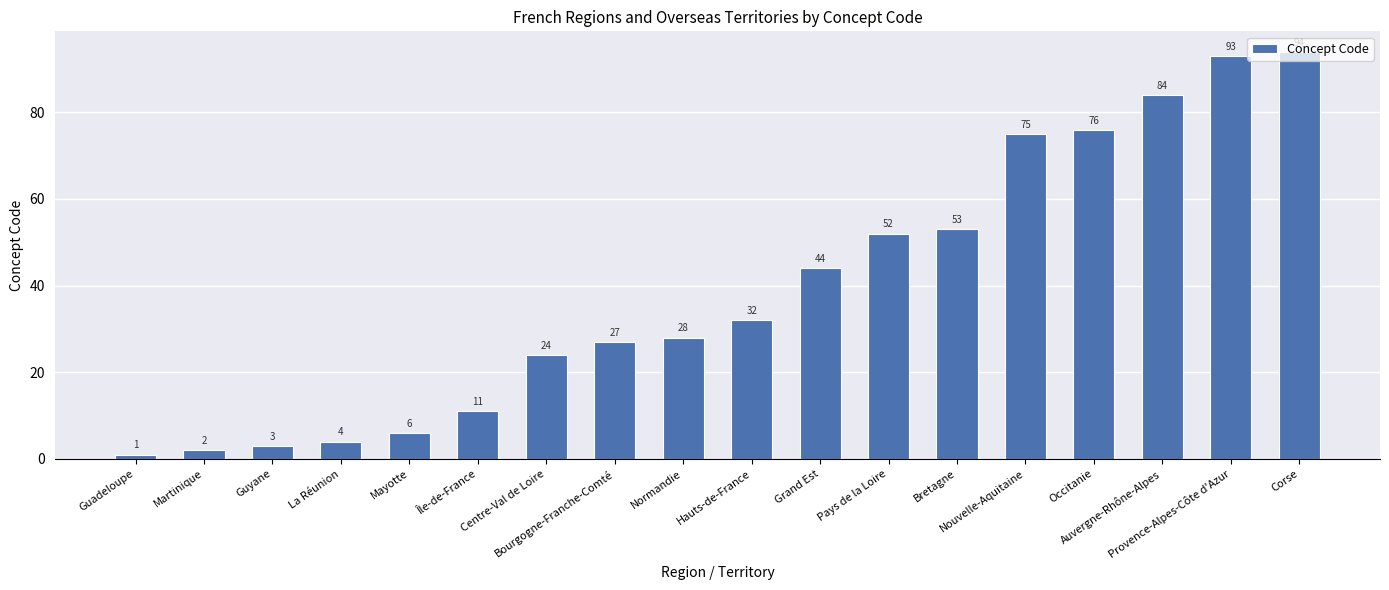

Reading left to right, extract all data points from this chart.

Guadeloupe=1	Martinique=2	Guyane=3	La Réunion=4	Mayotte=6	Île-de-France=11	Centre-Val de Loire=24	Bourgogne-Franche-Comté=27	Normandie=28	Hauts-de-France=32	Grand Est=44	Pays de la Loire=52	Bretagne=53	Nouvelle-Aquitaine=75	Occitanie=76	Auvergne-Rhône-Alpes=84	Provence-Alpes-Côte d'Azur=93	Corse=94